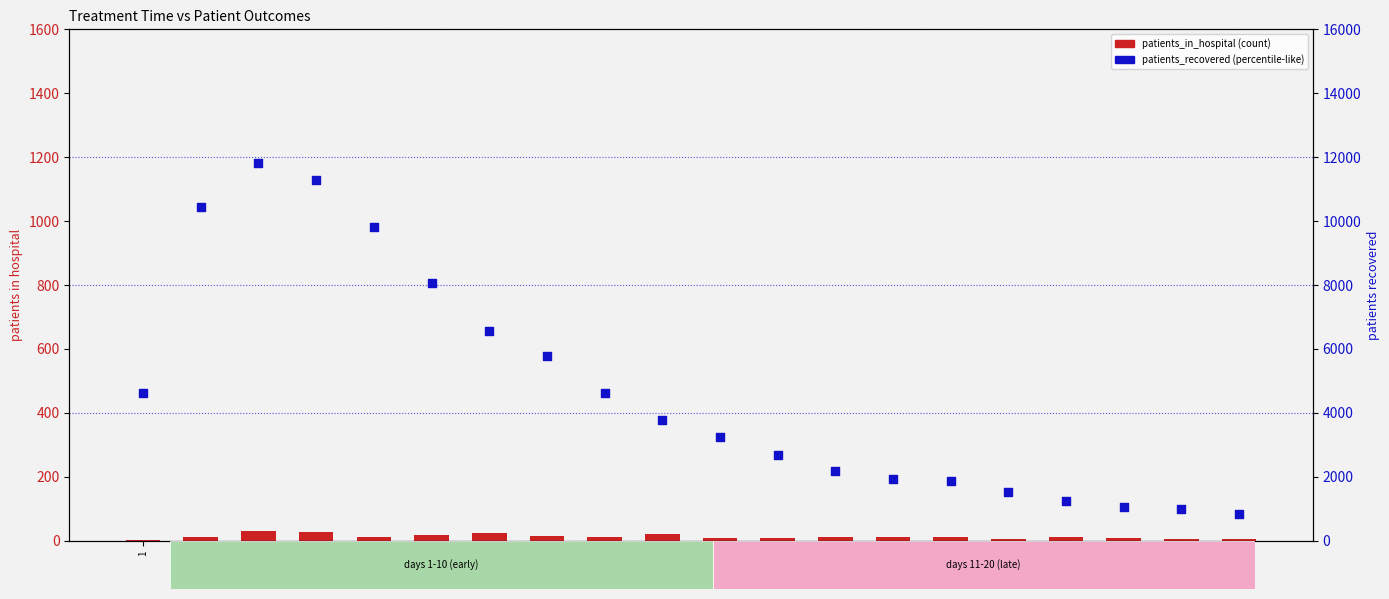

What is the total value across all series at 6?

8086